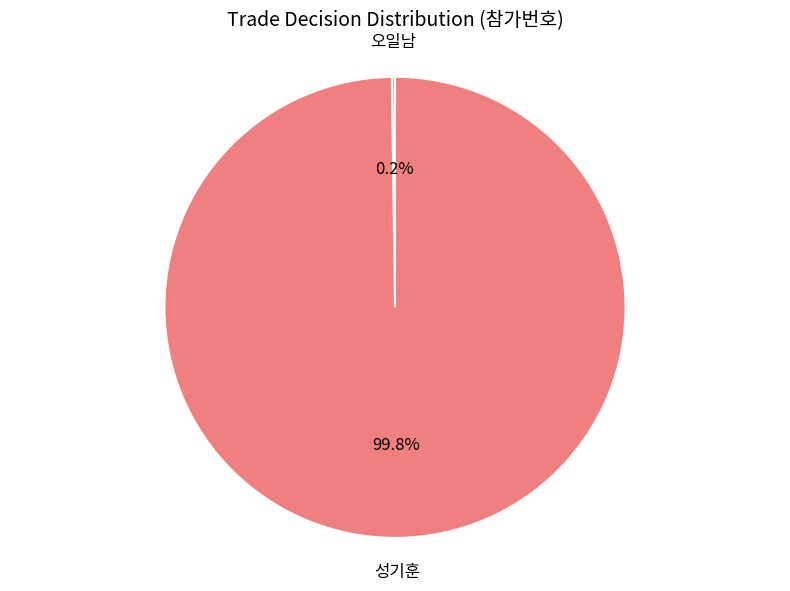

Is there any slice that represents more than half of the pie?

Yes